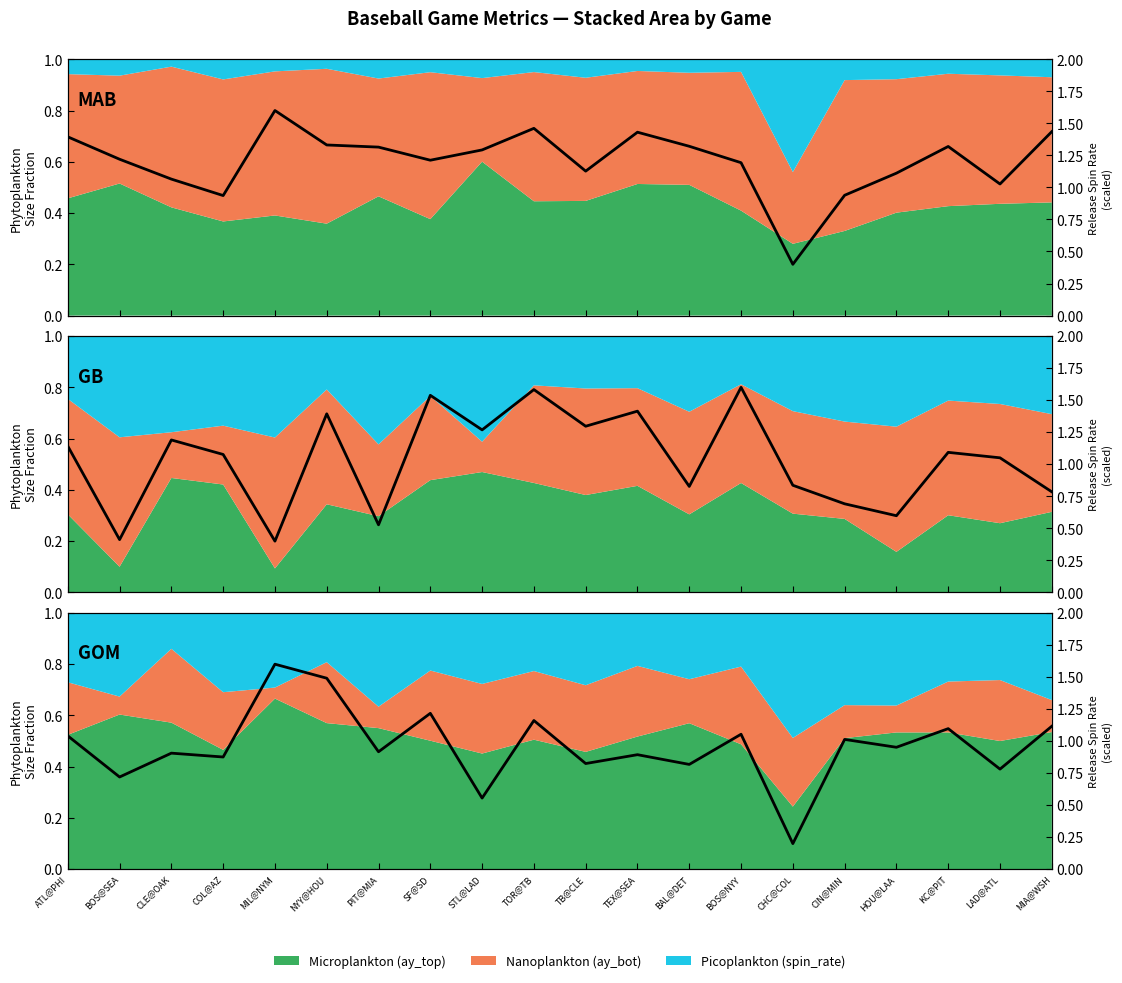

How many lines are shown in the chart?

3